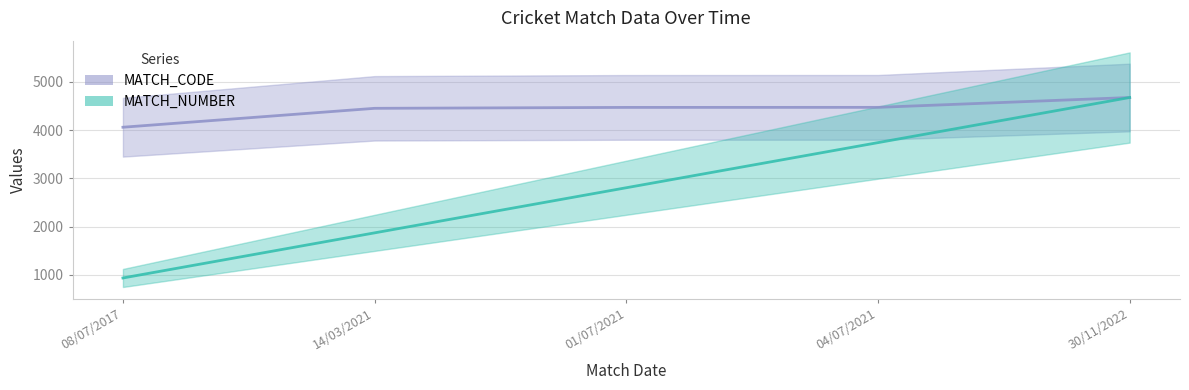

What is the label of the 4th point from the left?

04/07/2021